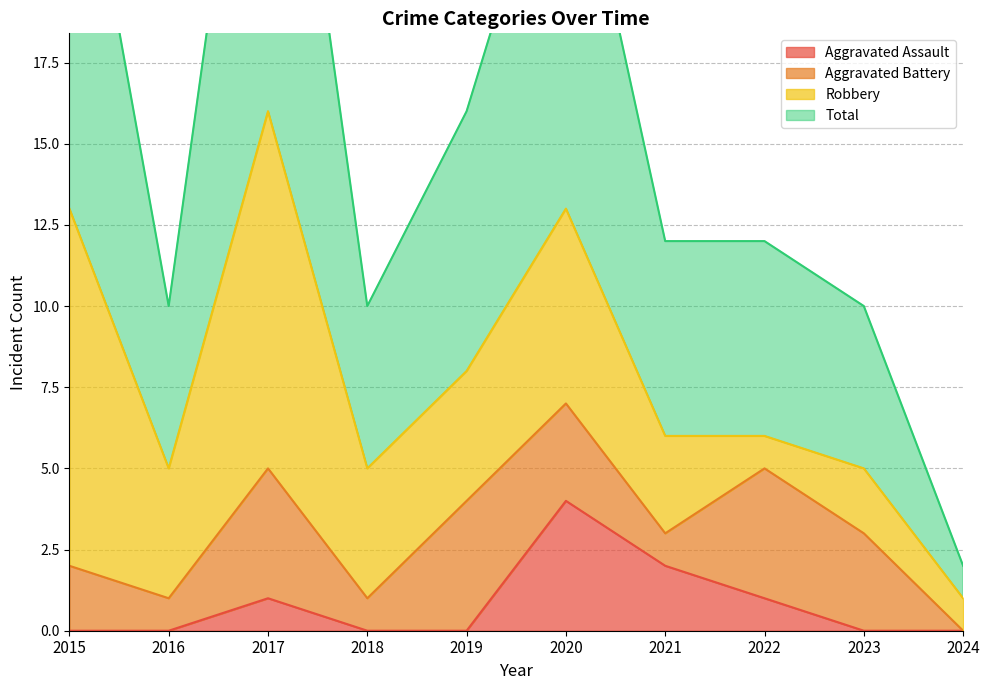

The Aggravated Assault series shows 1 at 2016. True or false?

False